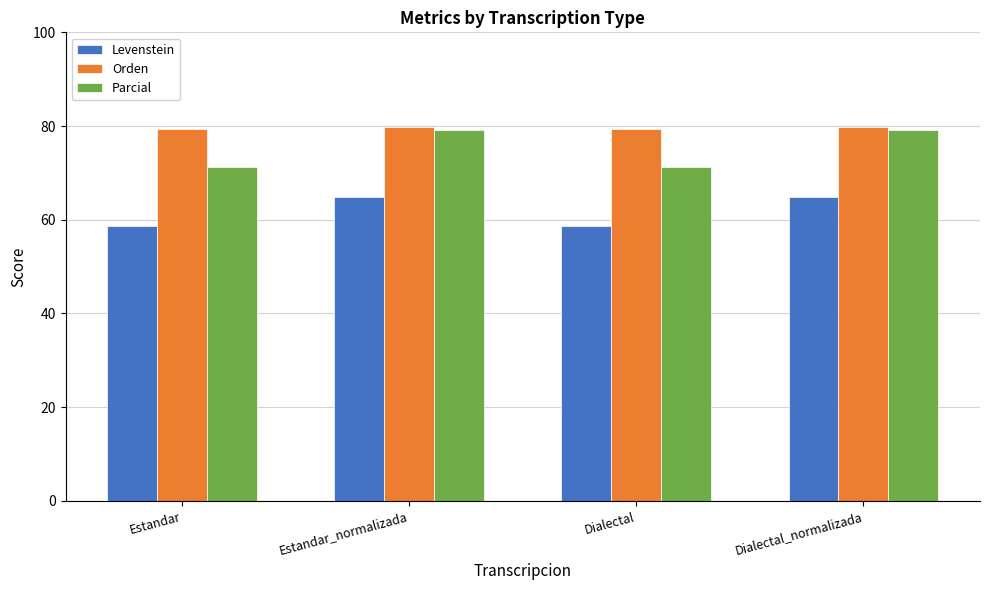

What is the value of the Orden bar at the 3rd from the left?

79.4